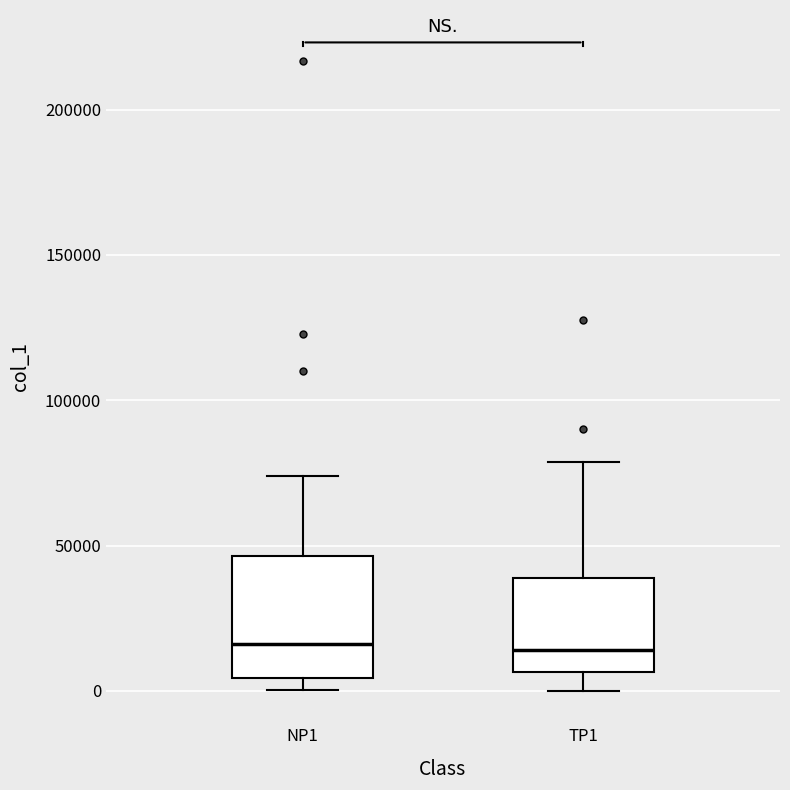

Where is the lower edge of the box for NP1 on the y-axis? The values are not printed on the chart, so give them approximately, as read against the axis.

5000